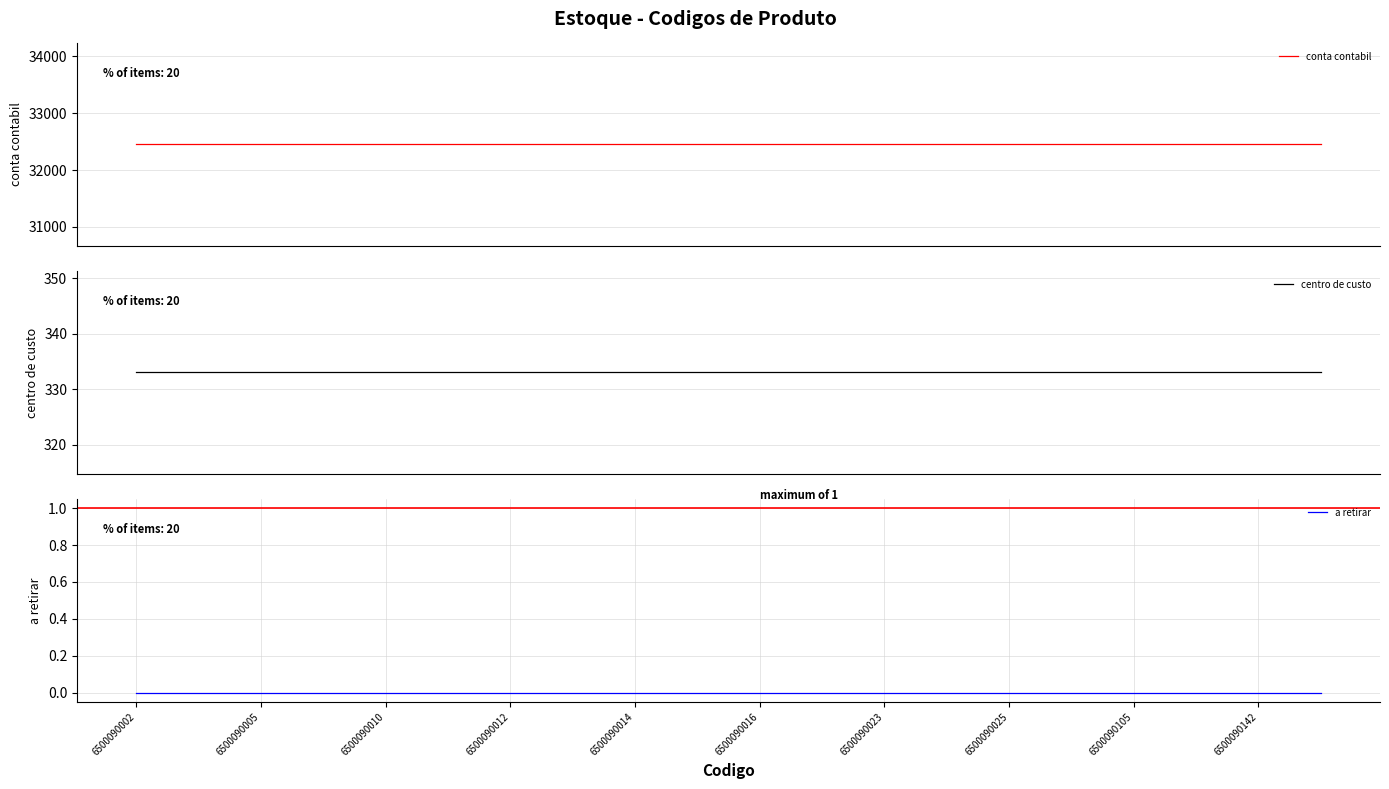

Which has a higher value, 6500090009 or 6500090025?

6500090009